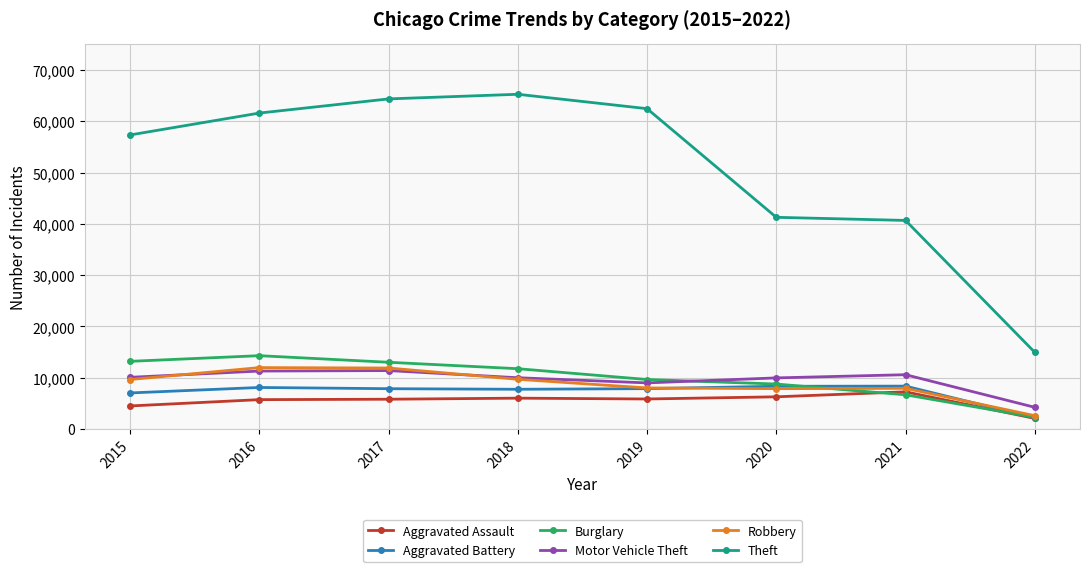

Which series has the largest total across all categories?

Theft